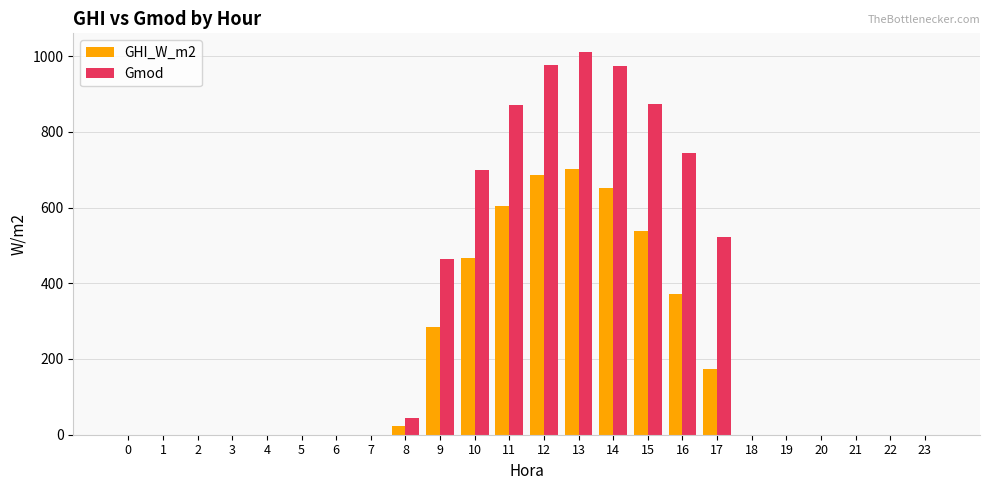

Is the value of Gmod at 20 greater than the value of GHI_W_m2 at 9?

No